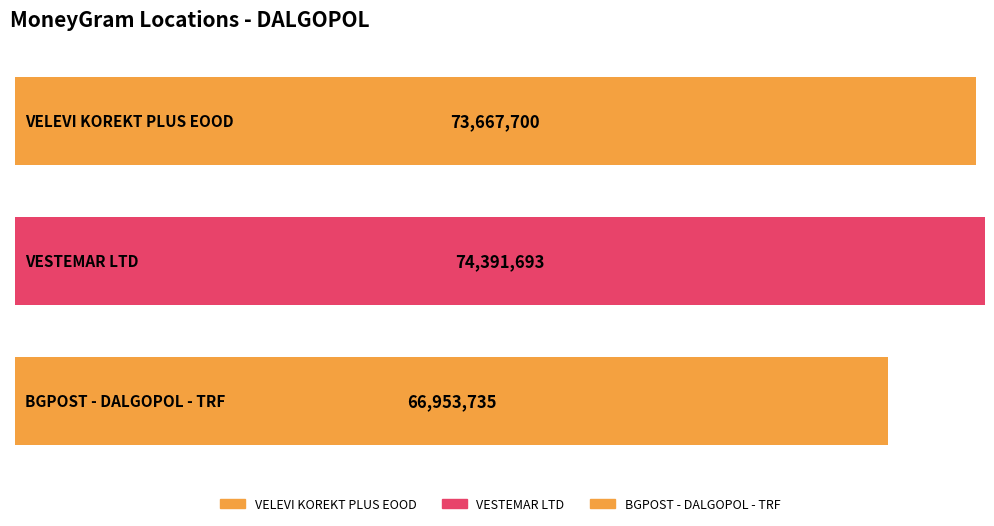

What is the value of the 1st bar from the left?

73667700